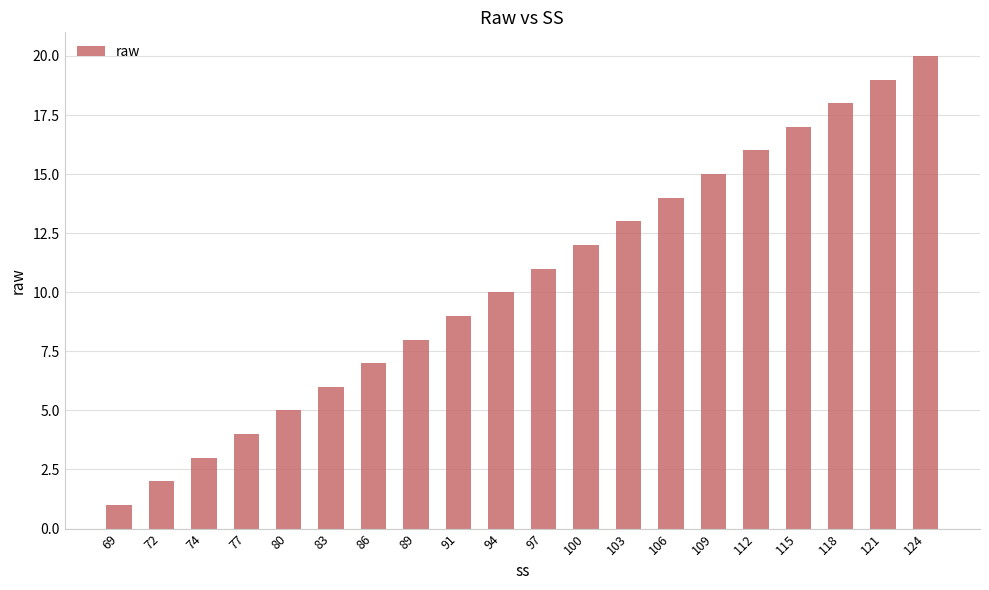

What is the sum of the values at 109 and 91?

24